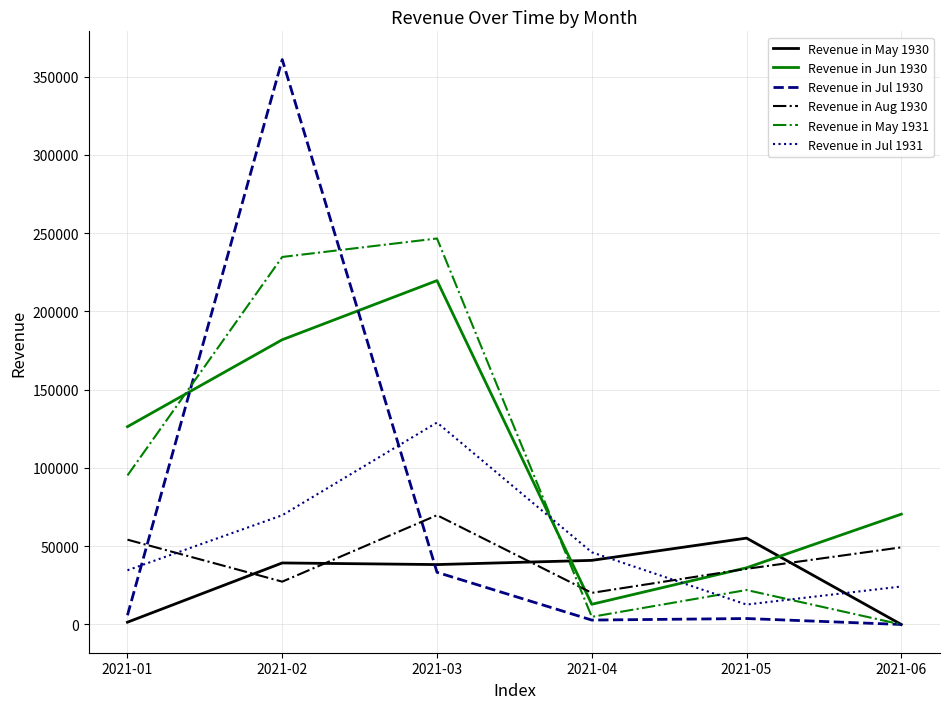

Which series has the widest spread of values?

Revenue in Jul 1930